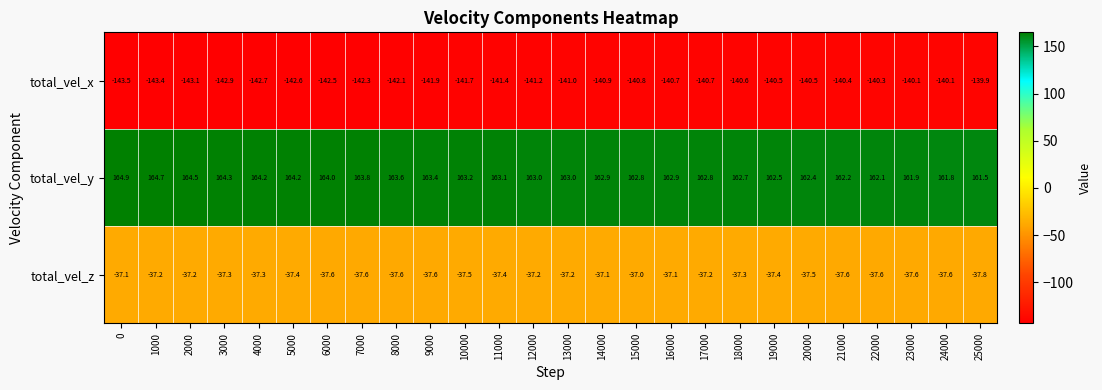

What is the average value of the total_vel_x series?

-141.5